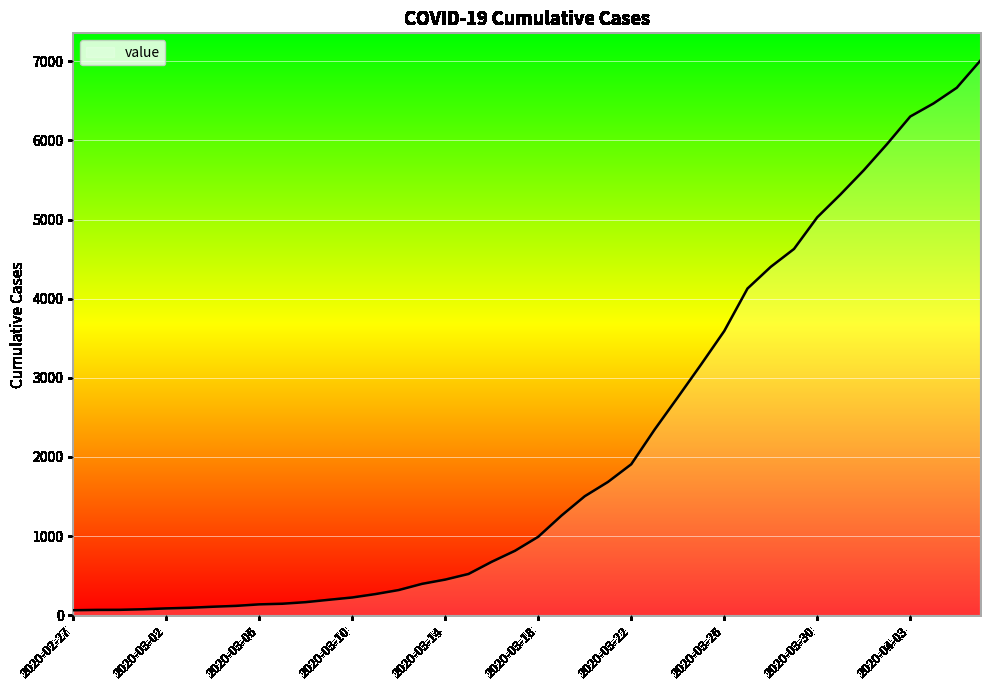

How many values are below 992?

20